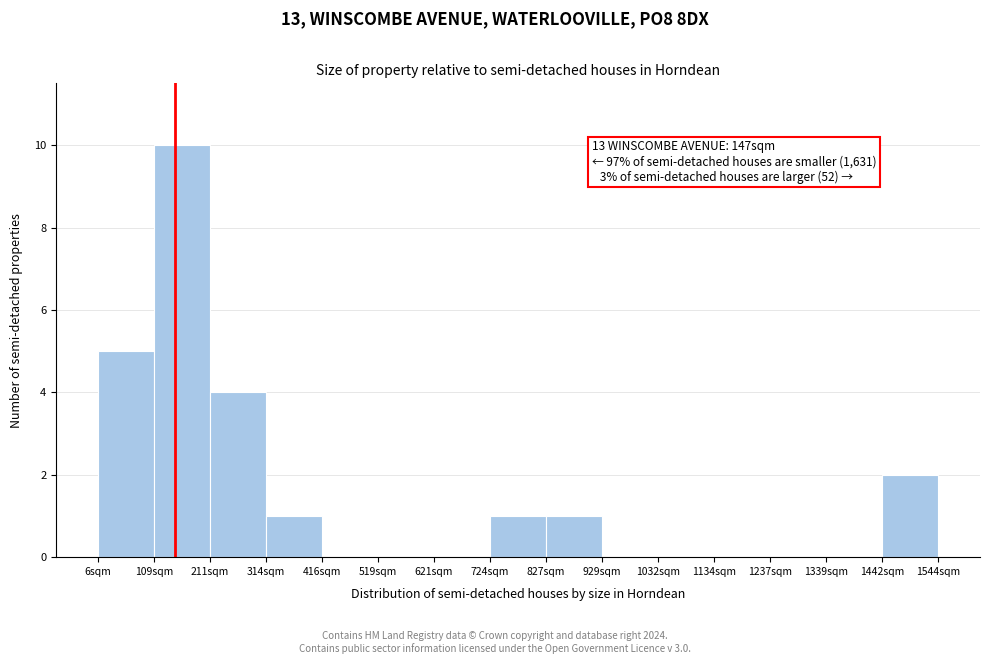

Over which range of the x-axis is the bar tallest?

100 to 220